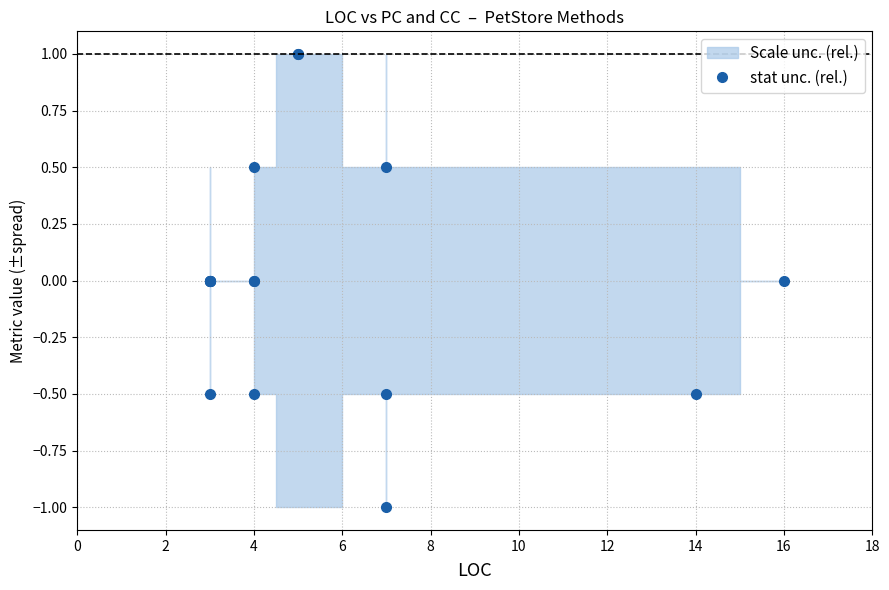

How many values are above zero?

4